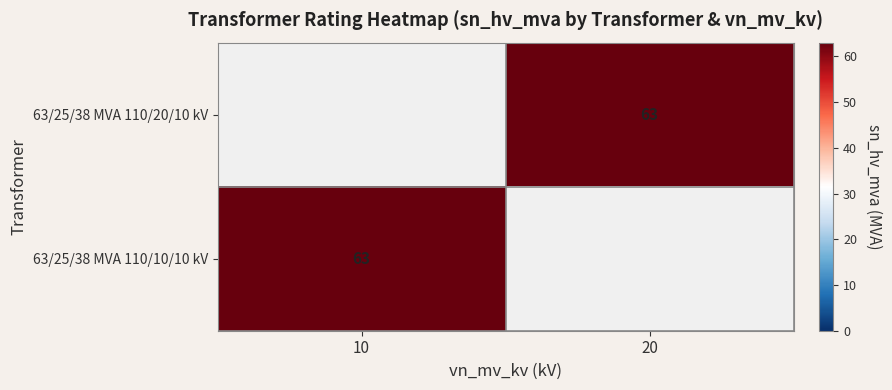

The 63/25/38 MVA 110/20/10 kV series shows 63 at 20. True or false?

True